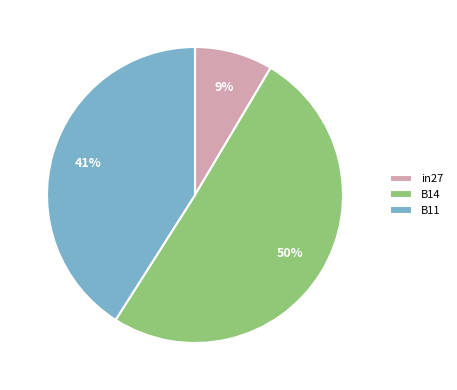

To the nearest percent, what percentage of the pie is in27?

9%